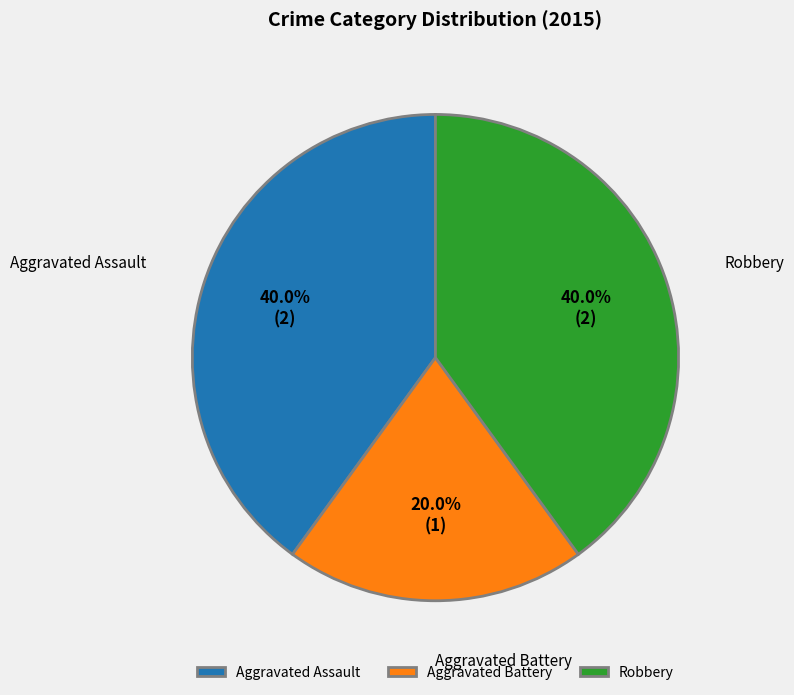

To the nearest percent, what percentage of the pie is Robbery?

40%